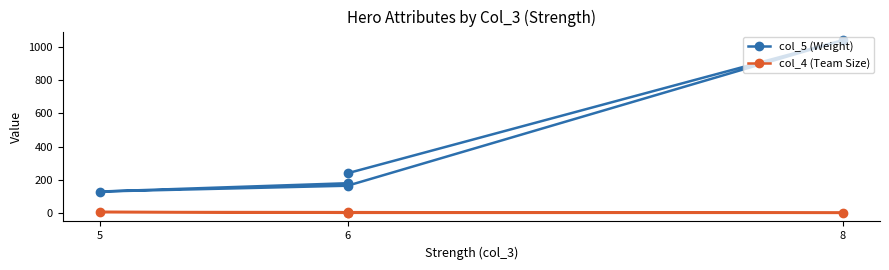

Is the value of col_5 (Weight) at 6 greater than the value of col_4 (Team Size) at 5?

Yes